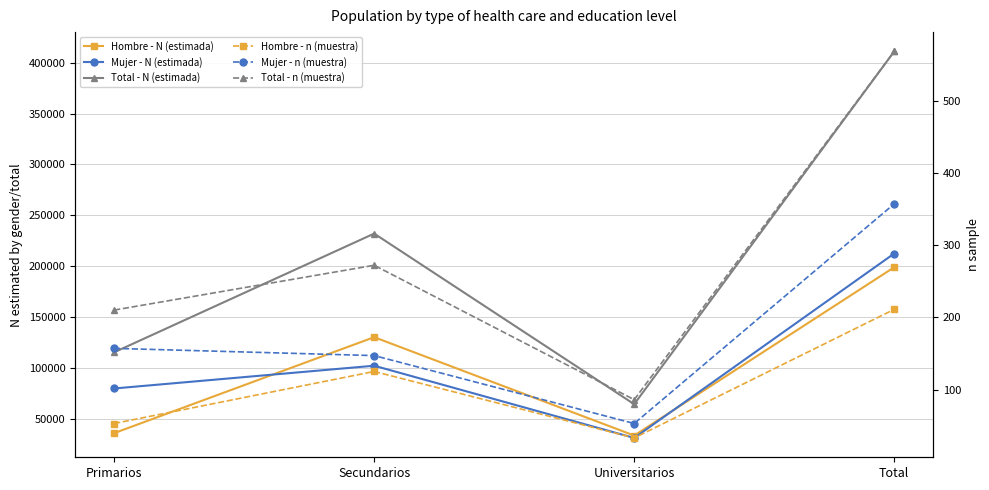

At which category does Hombre - n (muestra) reach its first local peak?

Secundarios